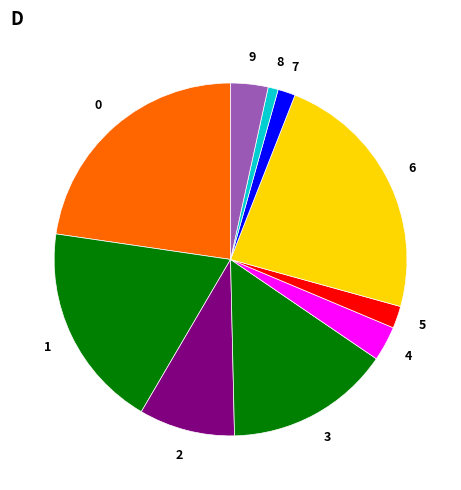

To the nearest percent, what is the average slice percentage?

10%